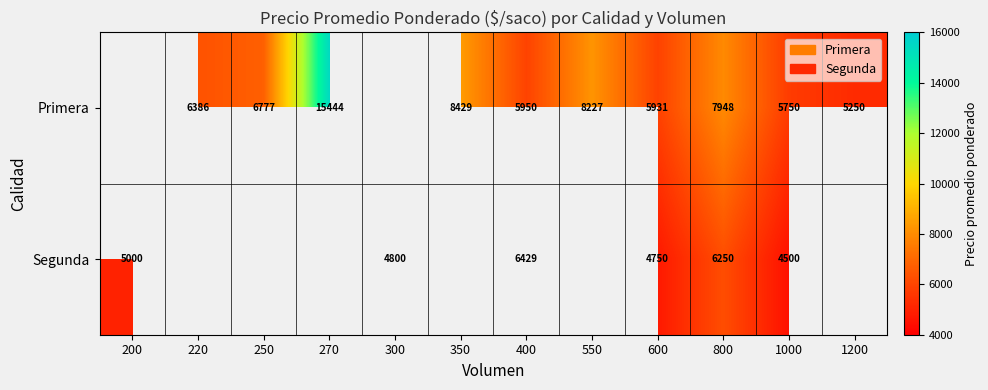

What is the spread (max minus min) of values at 800?

1698